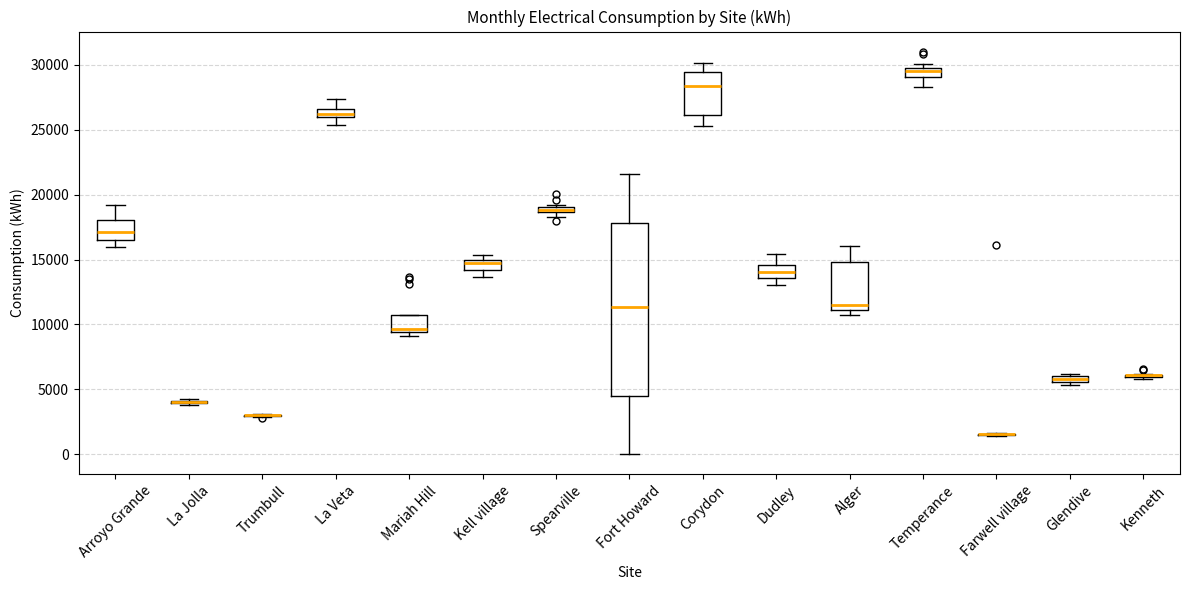

Where is the lower edge of the box for Alger on the y-axis? The values are not printed on the chart, so give them approximately, as read against the axis.

11000